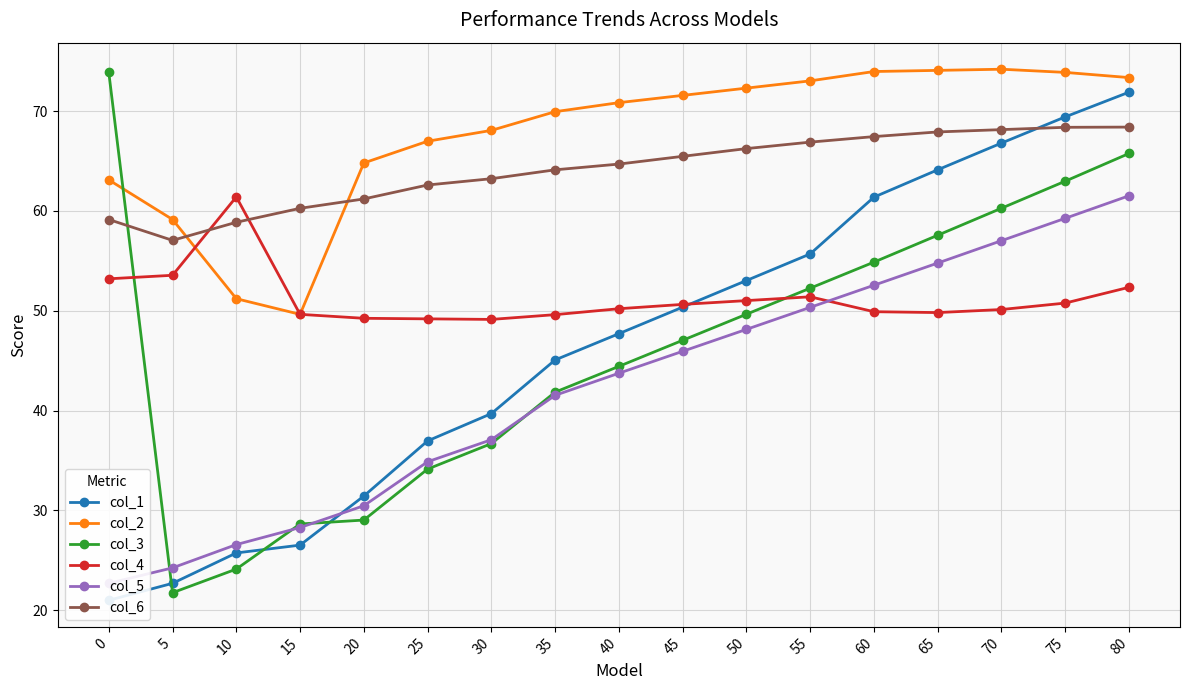

The value of col_3 at 30 is 36.7. True or false?

True